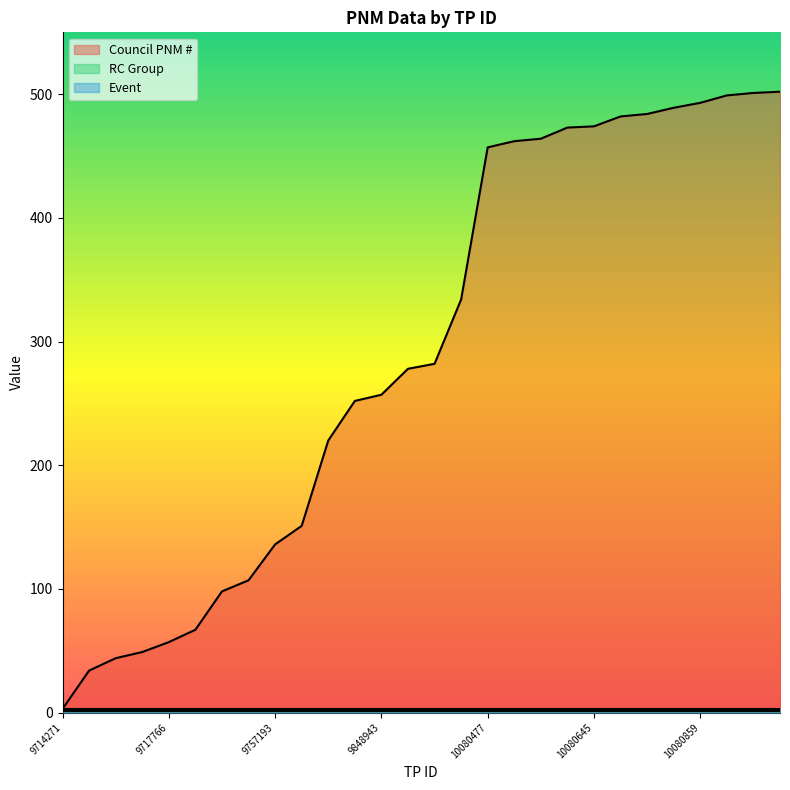

What is the sum of all RC Group values?

28